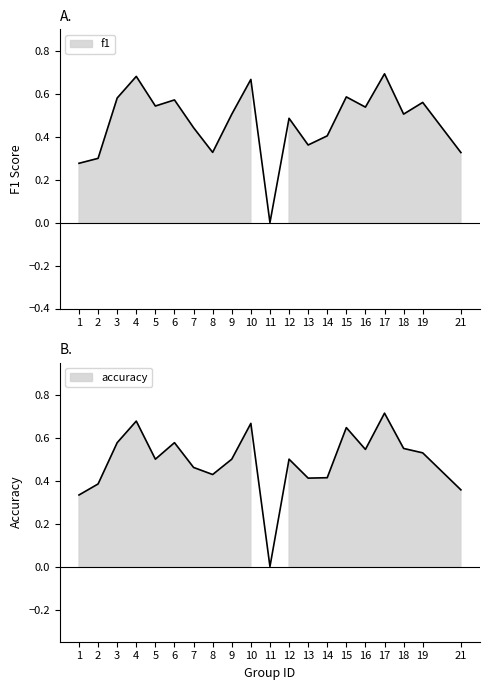

The value of f1 at 9 is 0.5. True or false?

True